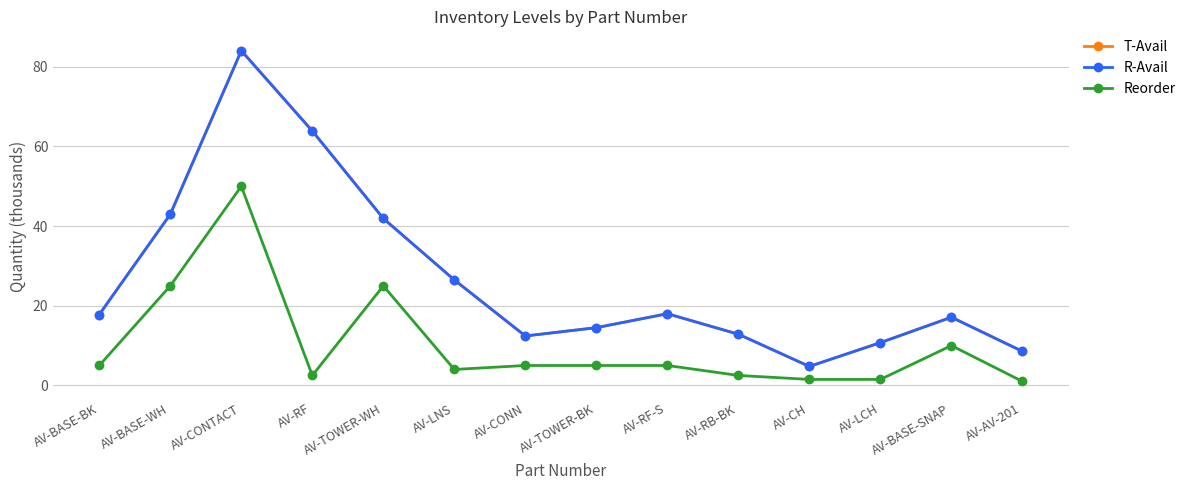

True or false: R-Avail and T-Avail intersect in this chart.

False